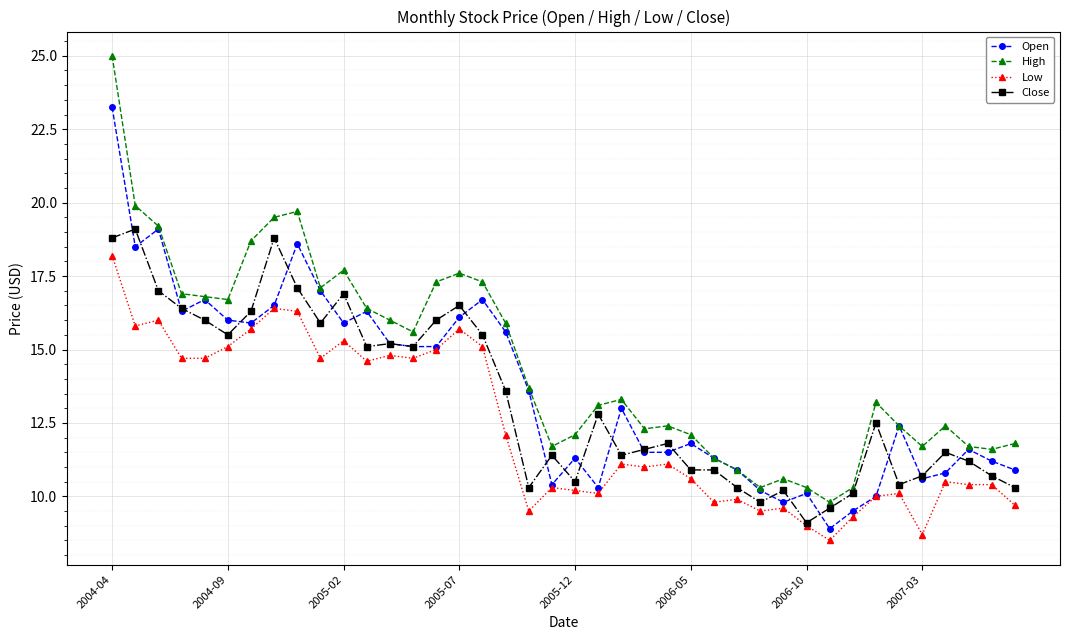

Which series has the largest range (max minus min)?

High